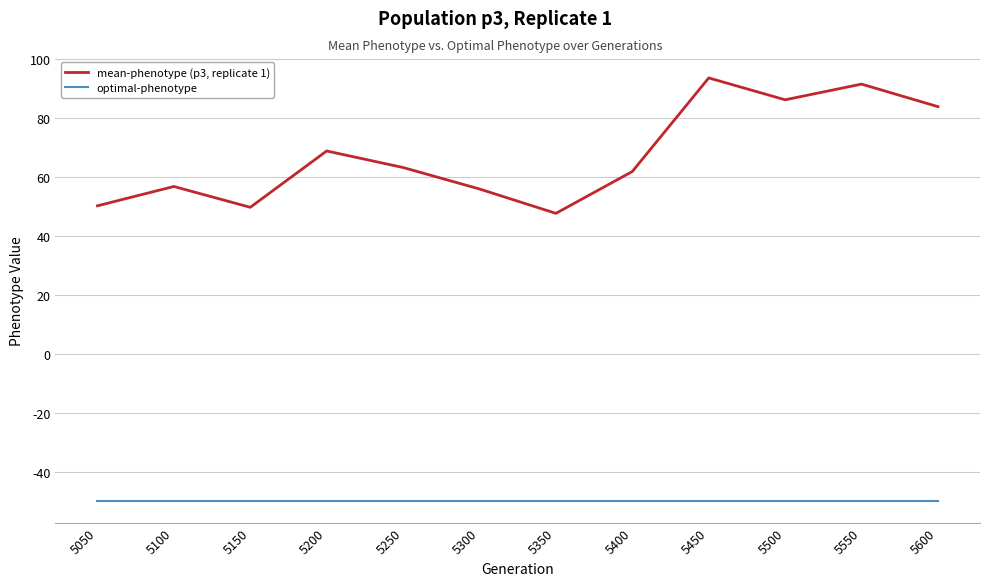

True or false: mean-phenotype (p3, replicate 1) and optimal-phenotype cross at least once.

False